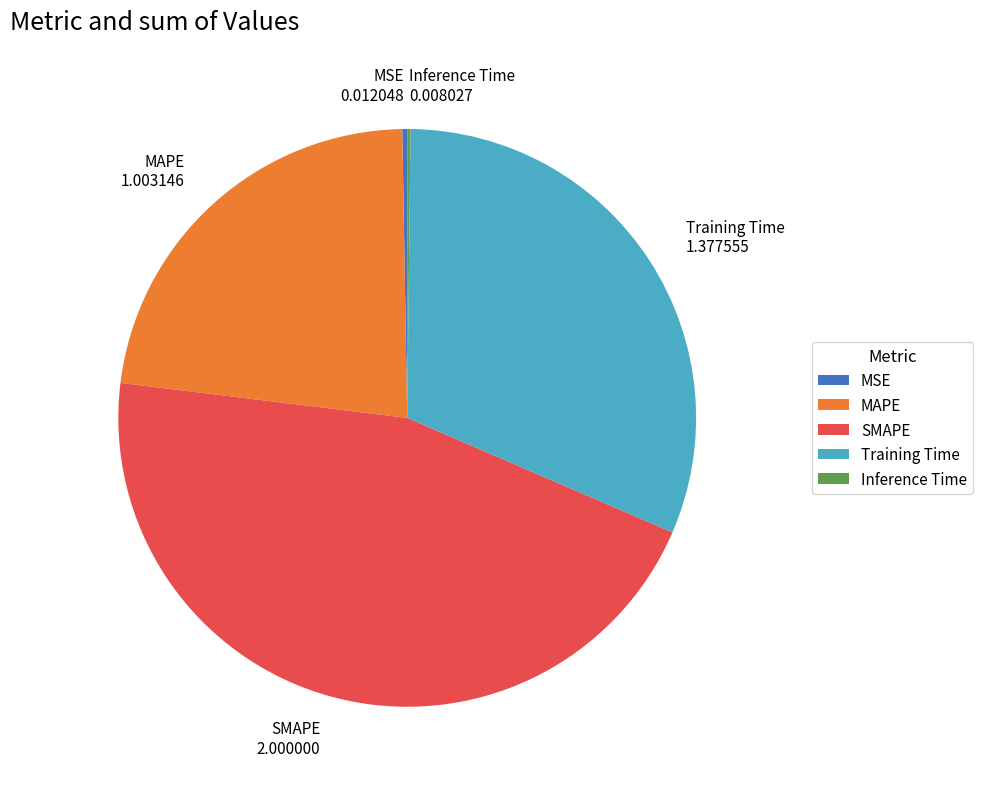

The SMAPE 2.000000 slice represents 45% of the pie. True or false?

True